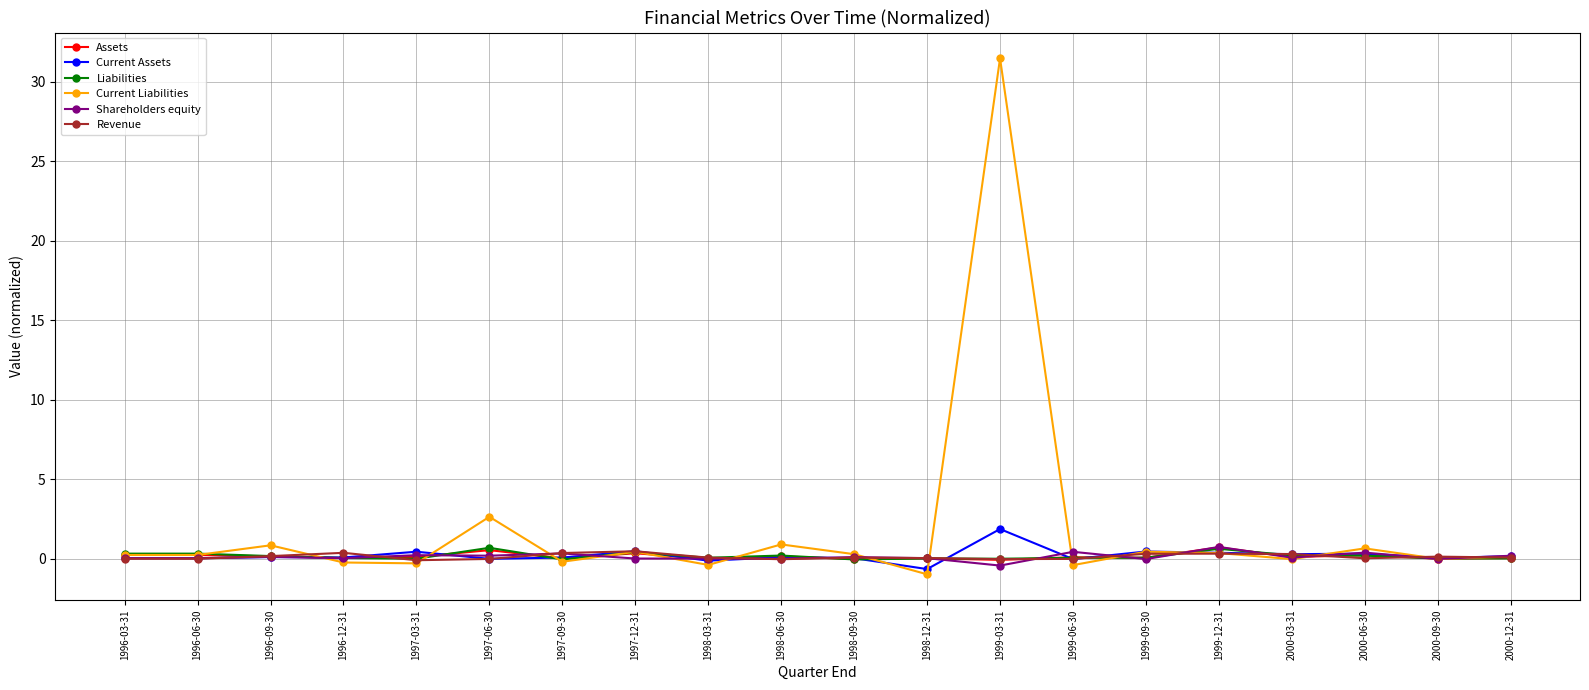

What is the label of the 15th point from the right?

1997-06-30